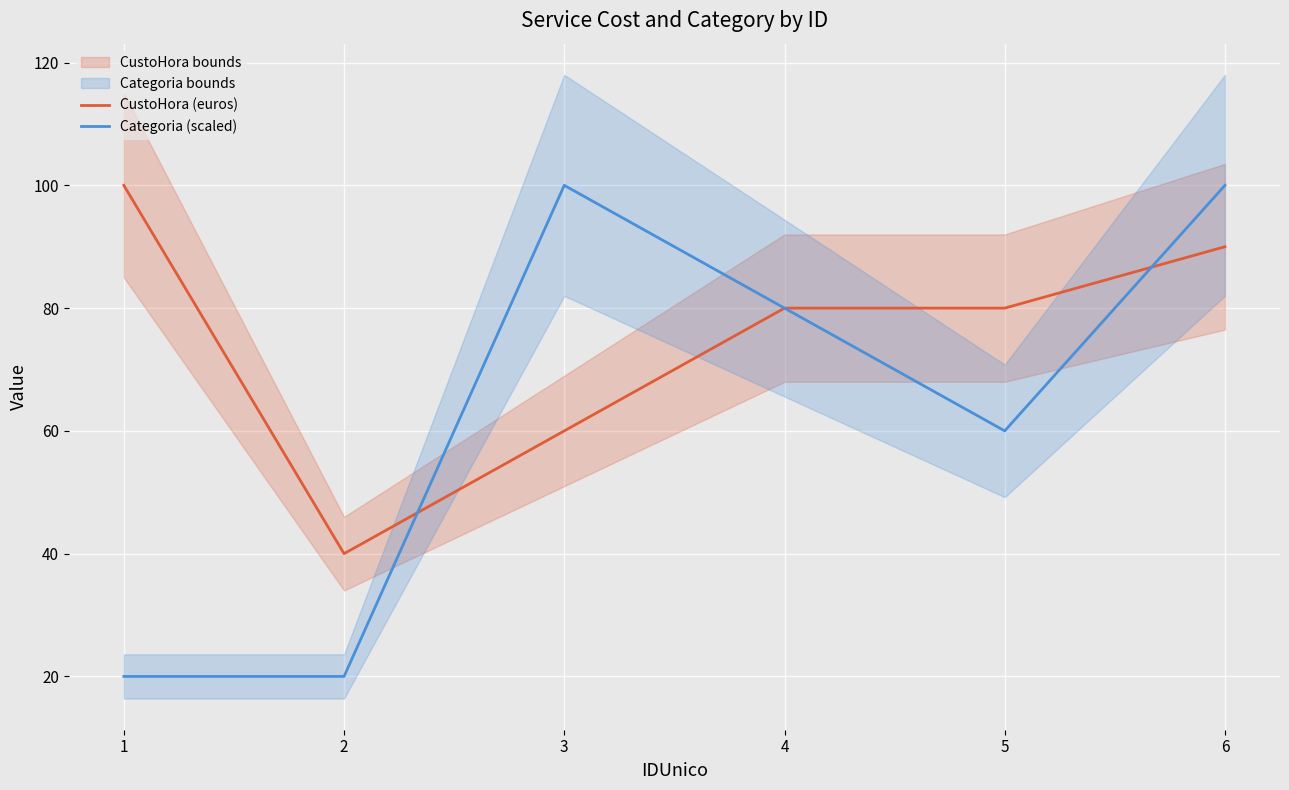

The value of Categoria (scaled) at 5 is 36. True or false?

False